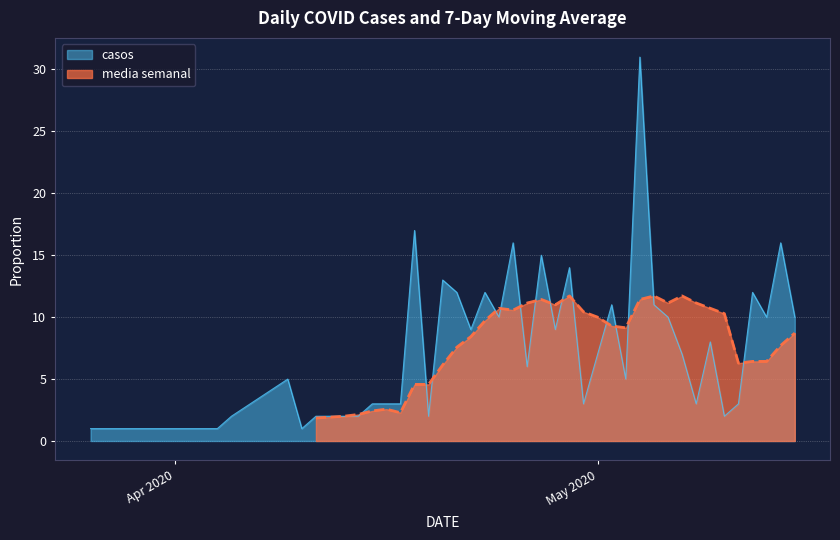

What is the highest value of the casos series?

31